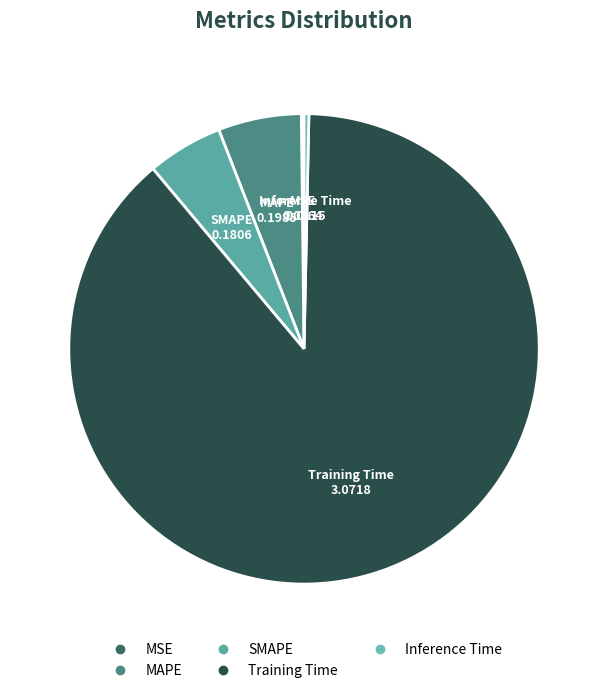

Which has a higher value, MAPE or SMAPE?

MAPE